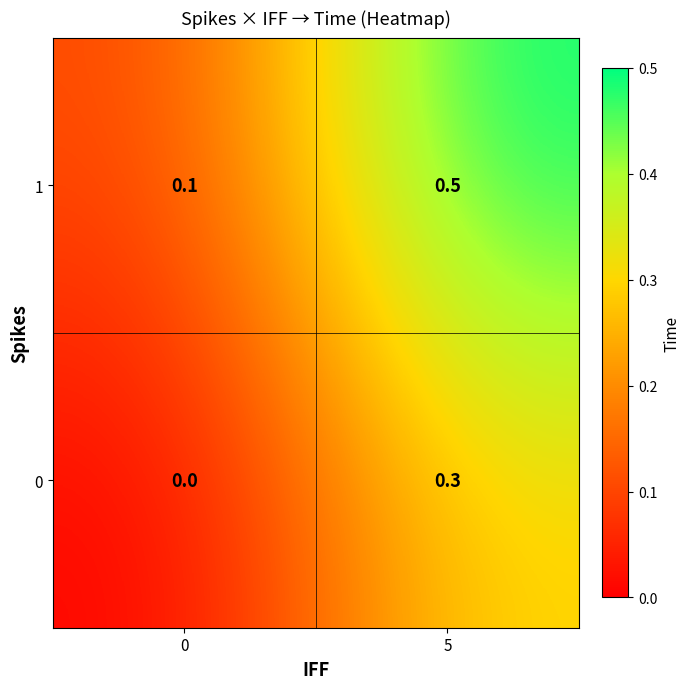

What is the total value across all series at 0?

0.1